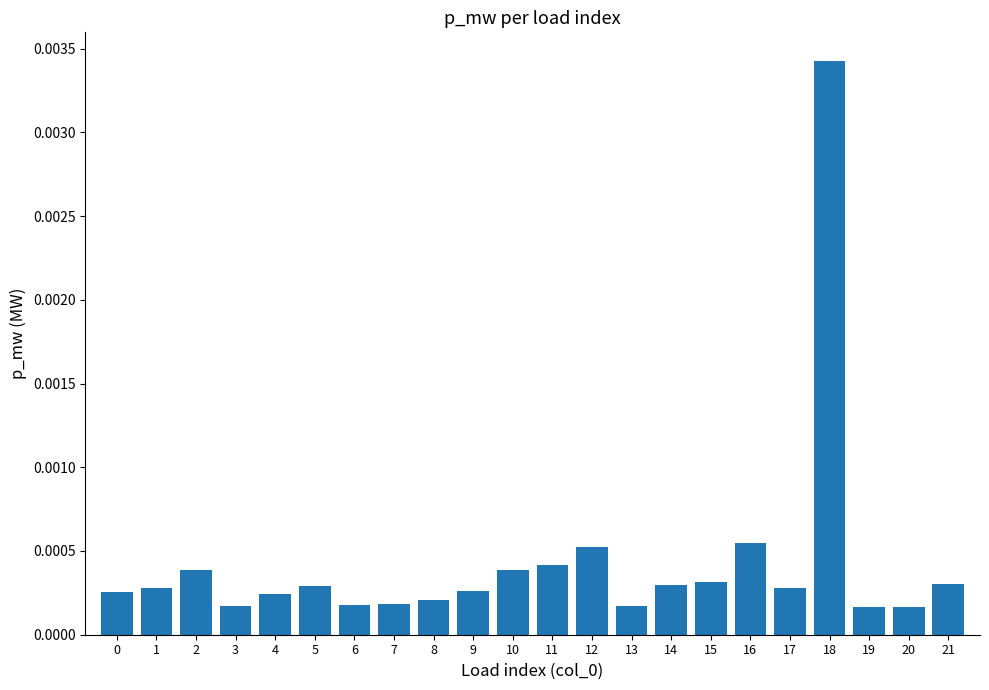

At which category does the chart reach its peak across all series?

18